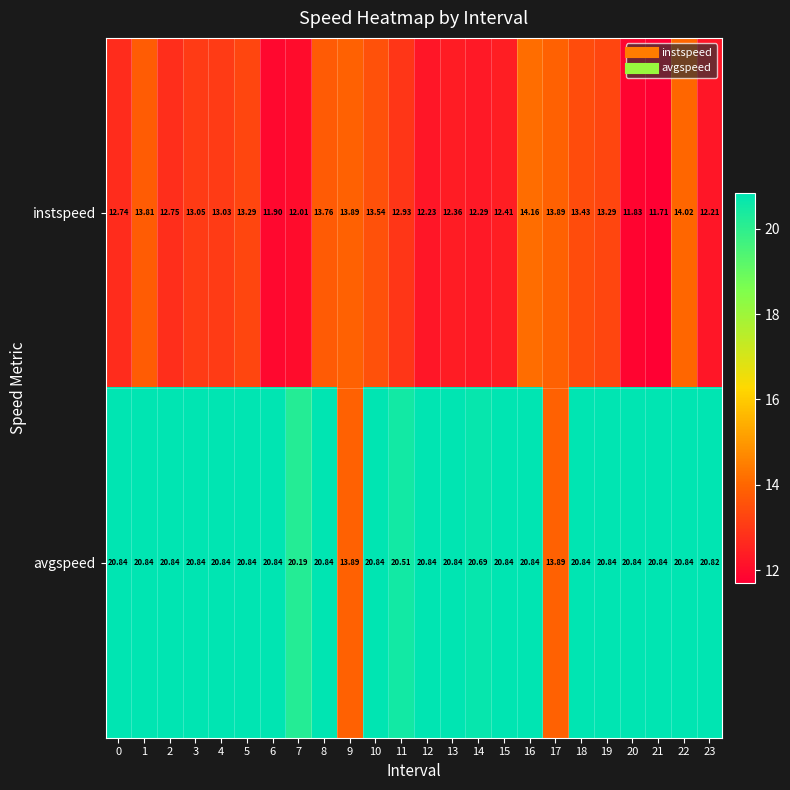

List the series in order of their overall mean, highest first.

avgspeed, instspeed